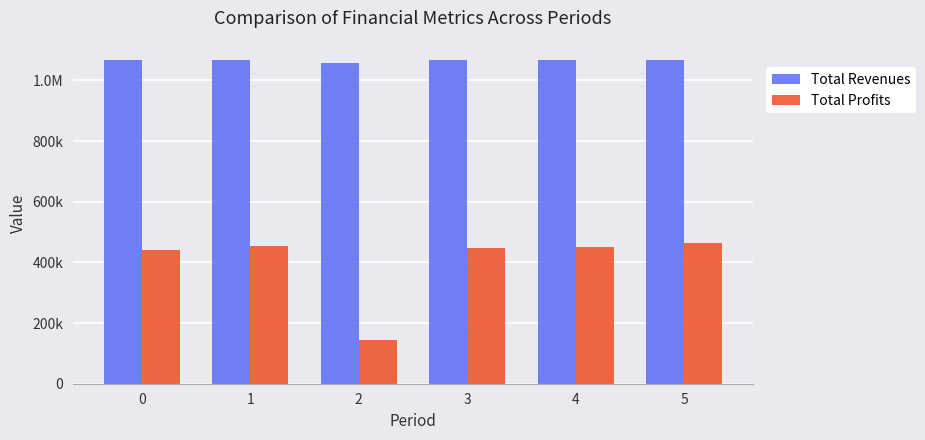

Are the bars horizontal?

No